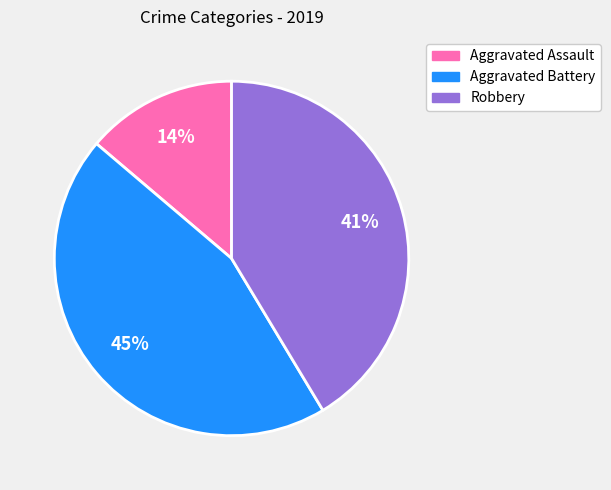

How many segments does this pie chart have?

3